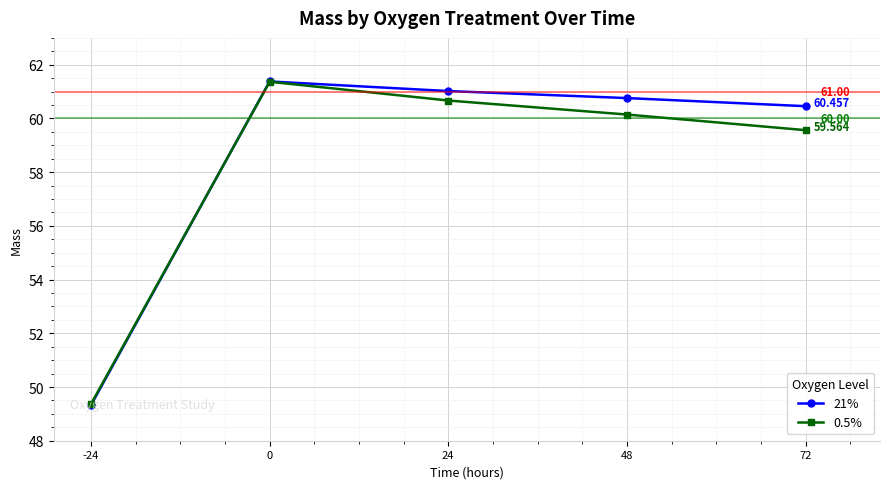

Reading left to right, transcribe all the data shown in this chart.

21%: 49.3	61.4	61.0	60.8	60.5
0.5%: 49.4	61.4	60.7	60.1	59.6